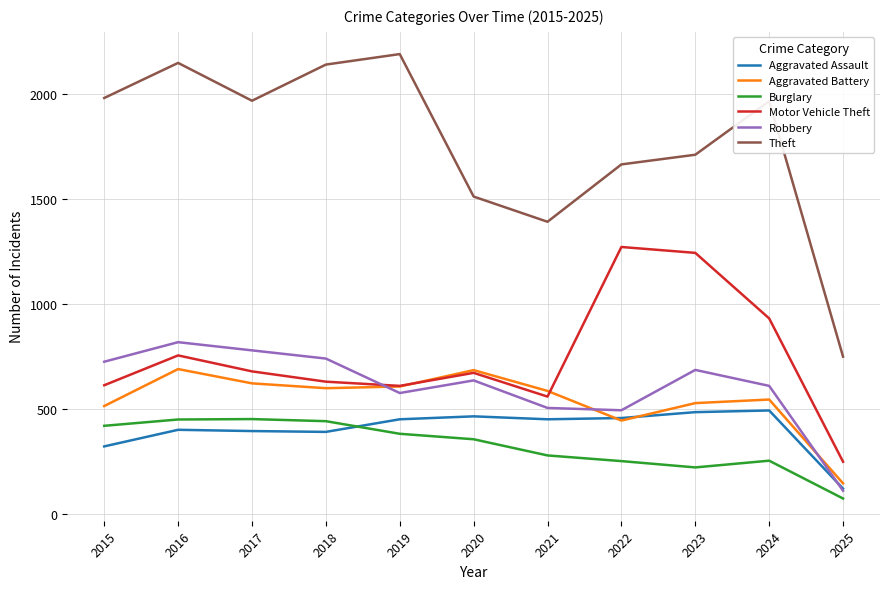

At which category is the sum across all series the highest?

2016